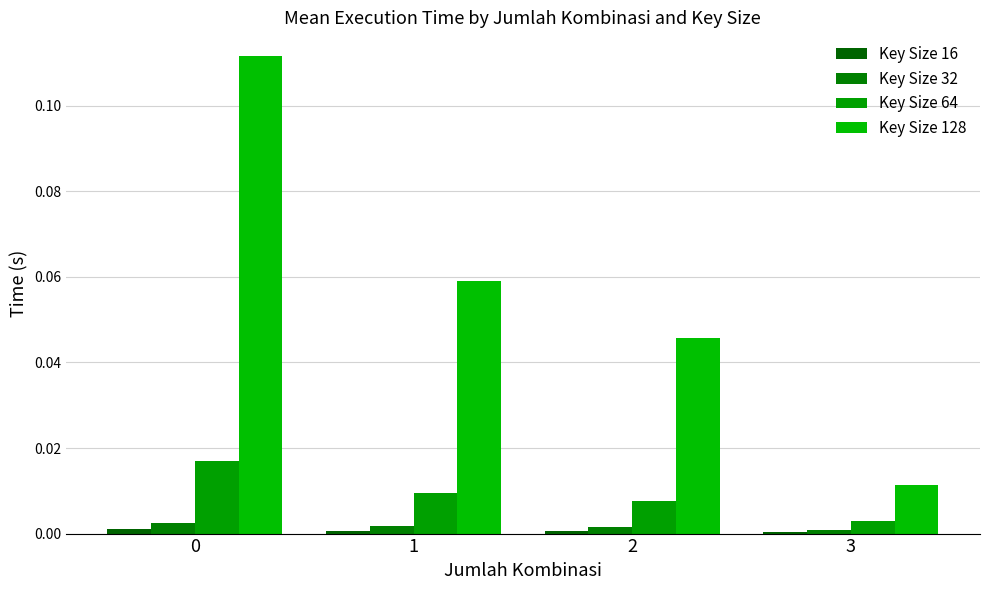

Rank the categories by Key Size 16 value from highest to lowest.

0, 1, 2, 3